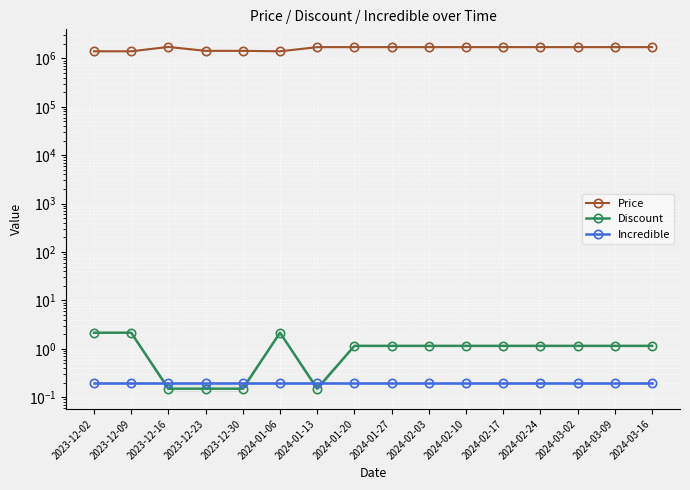

What is the difference between the maximum and minimum values in the Price series?

322000.0